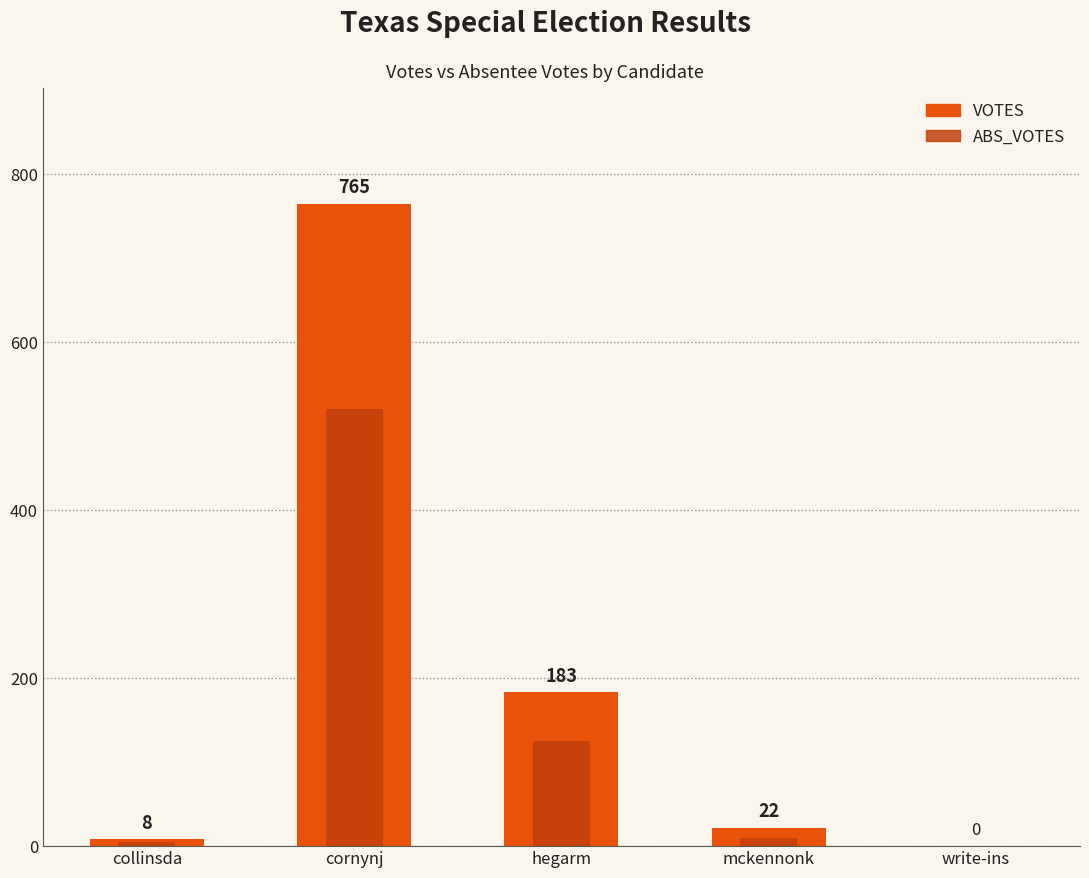

What is the label of the 4th bar from the right?

cornynj